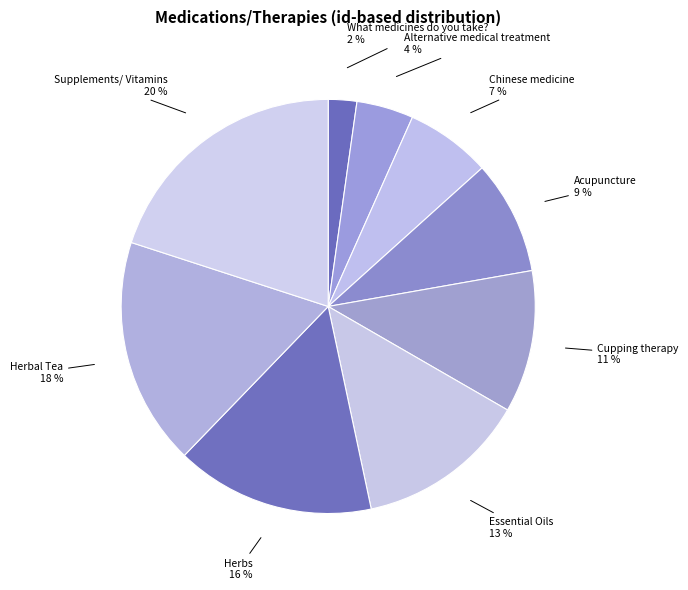

The Acupuncture slice represents 3% of the pie. True or false?

False